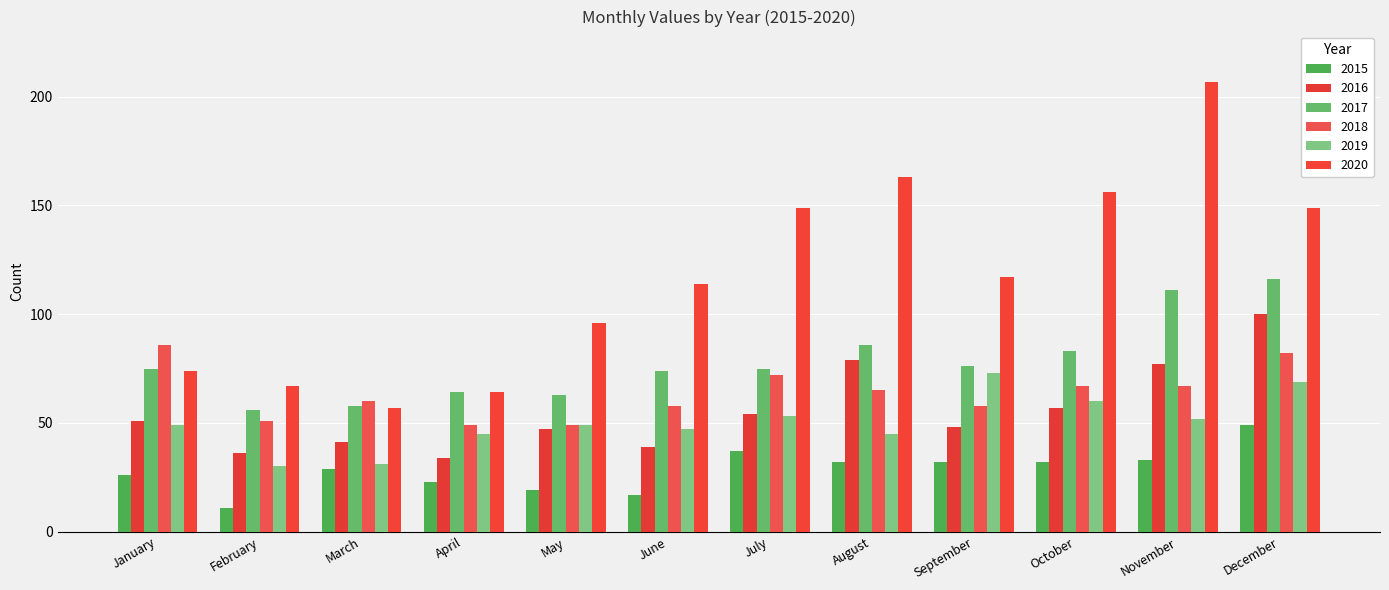

Between February and September, which series saw the biggest shift?

2020